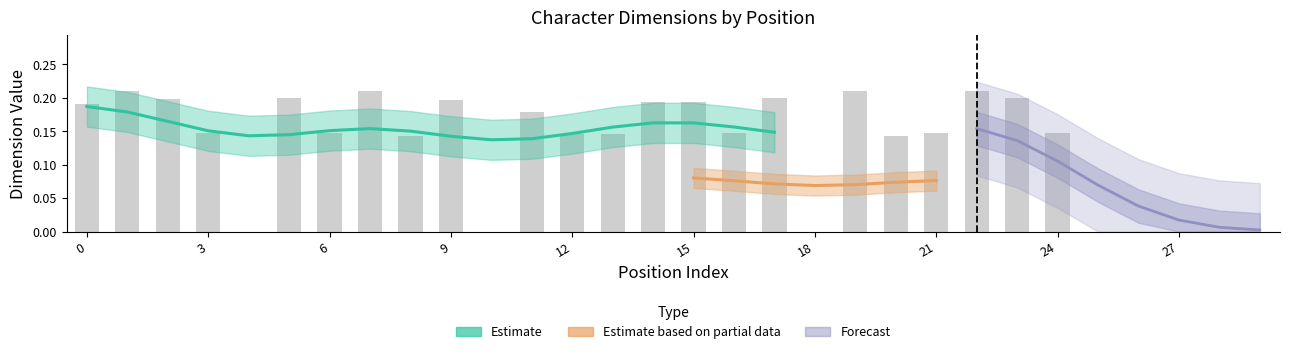

What is the value of the 4th bar from the left?

0.1